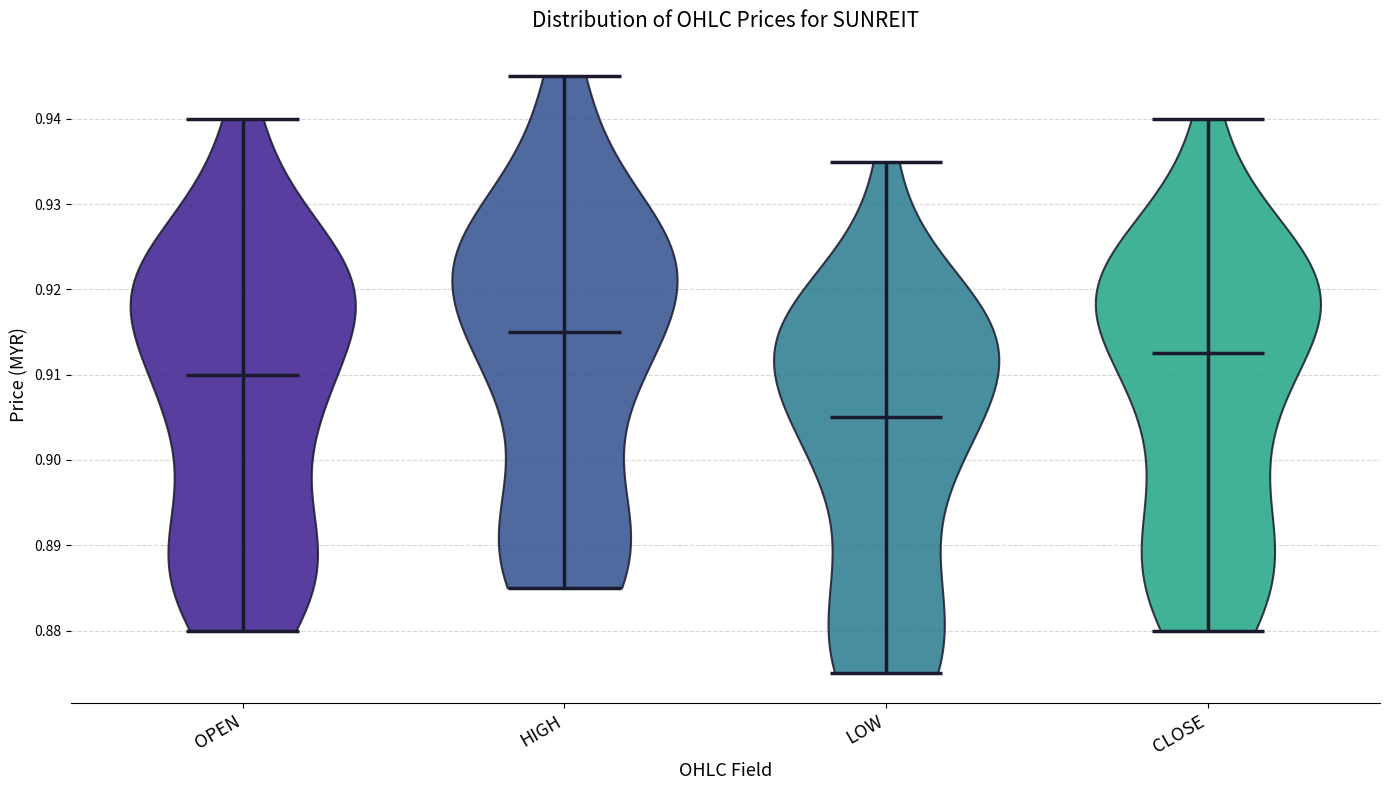

Reading left to right, read every violin against the y-axis: where its median line is, and the lowest and highest points it reaches. The values are not printed on the chart, so give them approximately, as read against the axis.

OPEN: median line 0.910, lowest point 0.880, highest point 0.940
HIGH: median line 0.915, lowest point 0.885, highest point 0.945
LOW: median line 0.905, lowest point 0.875, highest point 0.935
CLOSE: median line 0.913, lowest point 0.880, highest point 0.940